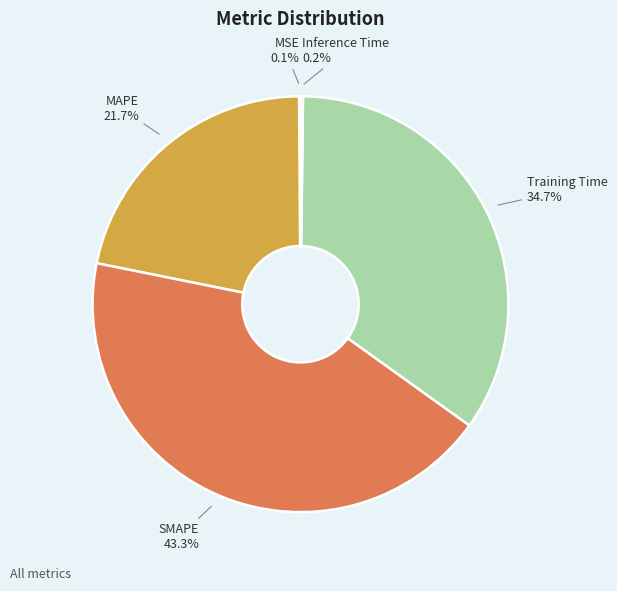

What is the largest slice in the pie chart?

SMAPE